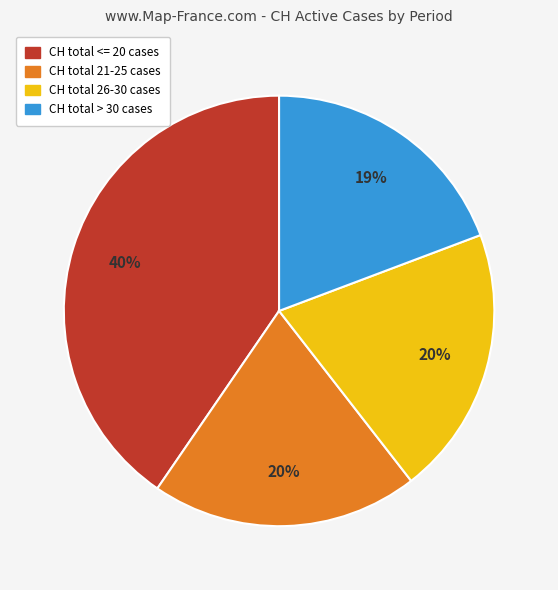

To the nearest percent, what is the average slice percentage?

25%